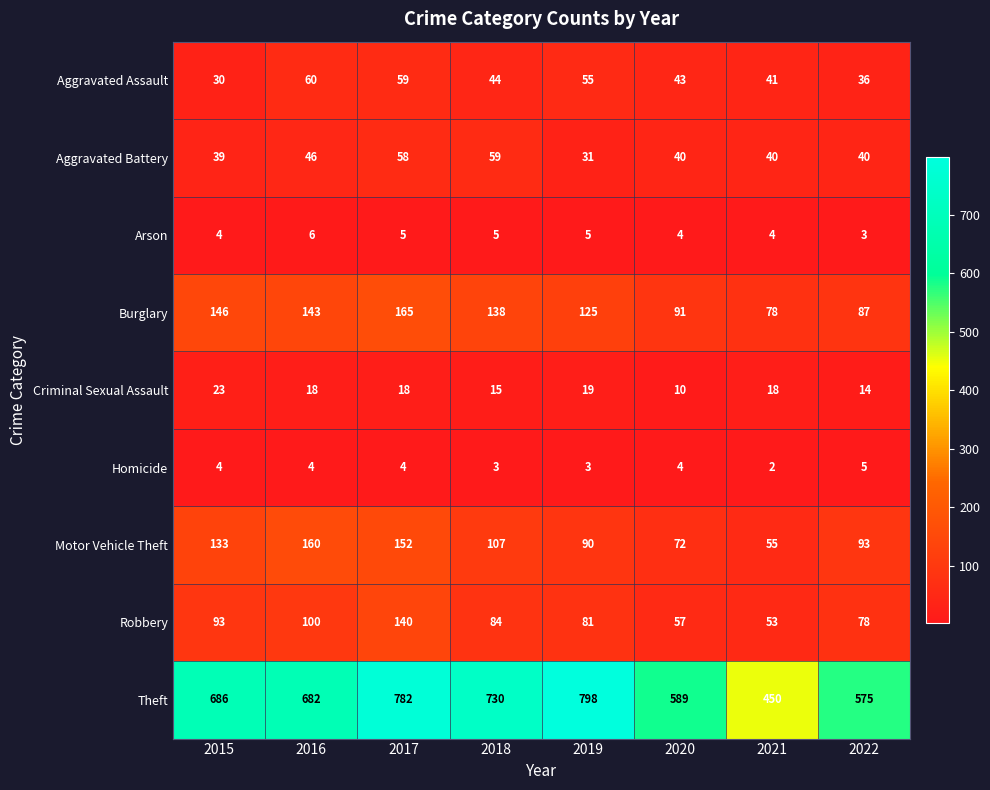

List the labels in order of Robbery value, smallest first.

2021, 2020, 2022, 2019, 2018, 2015, 2016, 2017